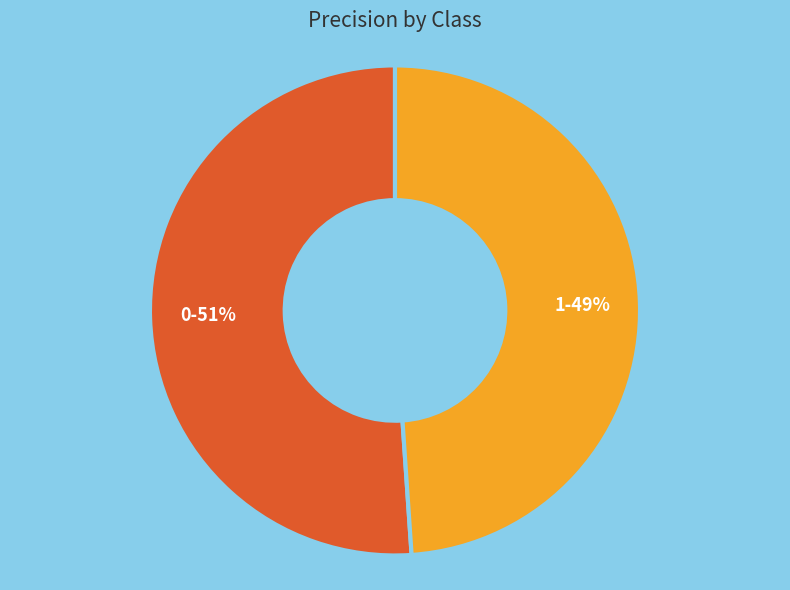

How many segments does this pie chart have?

2